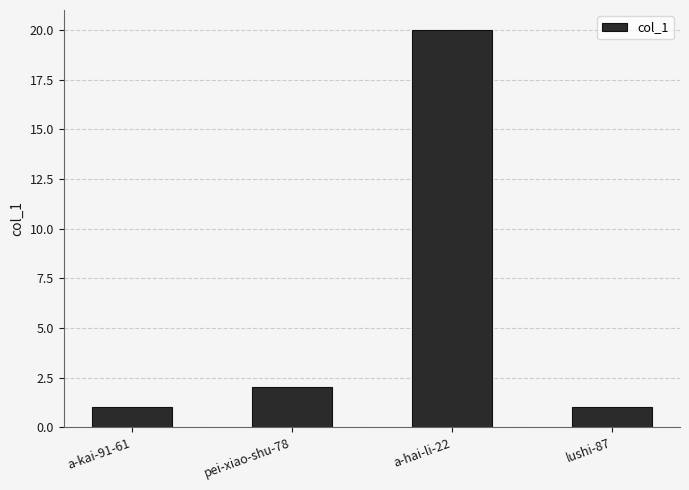

Reading left to right, list all the values displayed in this chart.

a-kai-91-61=1	pei-xiao-shu-78=2	a-hai-li-22=20	lushi-87=1